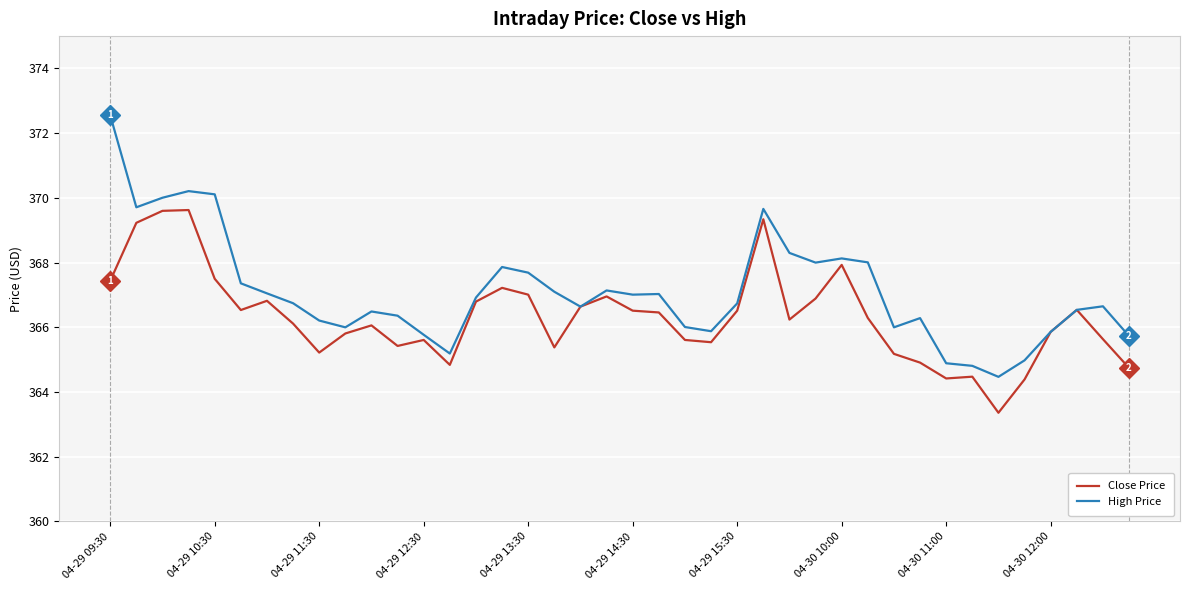

What is the smallest value displayed?

363.4